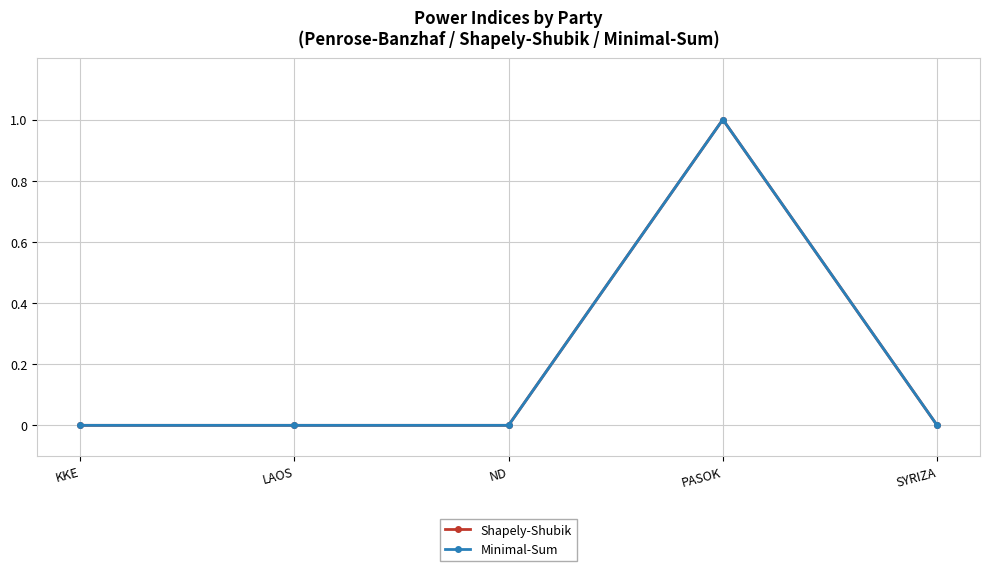

How many lines are shown in the chart?

2